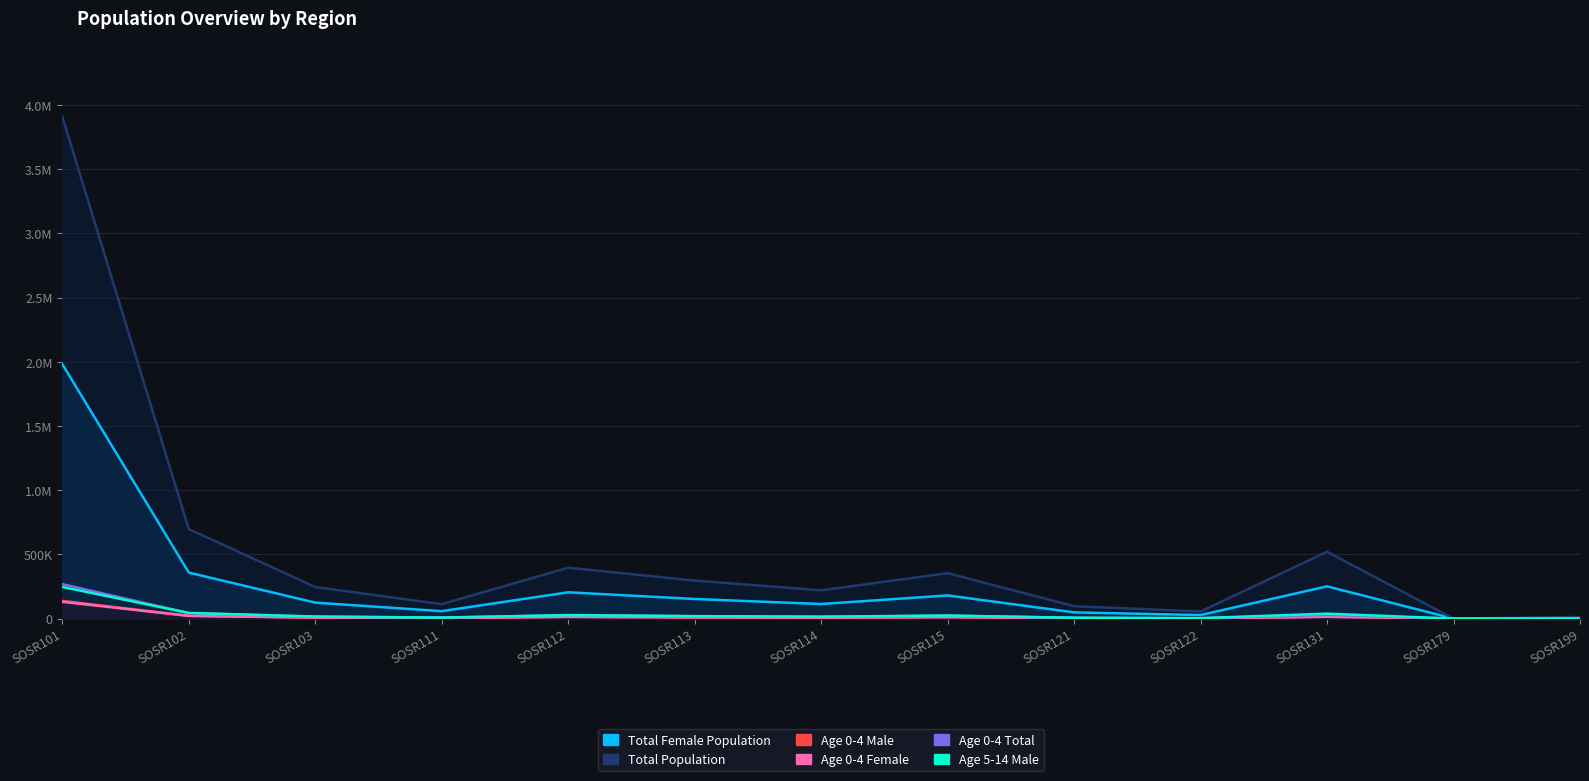

True or false: Tot_P_F and Age_0_4_yr_P intersect in this chart.

False